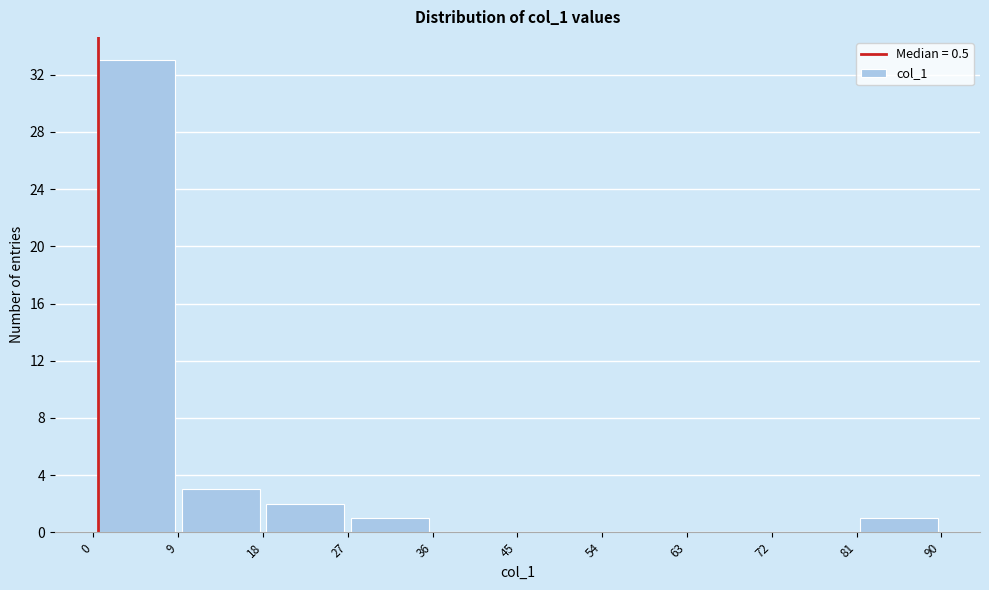

Reading left to right, transcribe this chart: for each bar, give the range it covers on the x-axis and its height. The values are not printed on the chart, so give them approximately, as read against the axis.

0 to 9: 33
9 to 18: 3
18 to 27: 2
27 to 36: 1
36 to 45: 0
45 to 54: 0
54 to 63: 0
63 to 72: 0
72 to 81: 0
81 to 90: 1